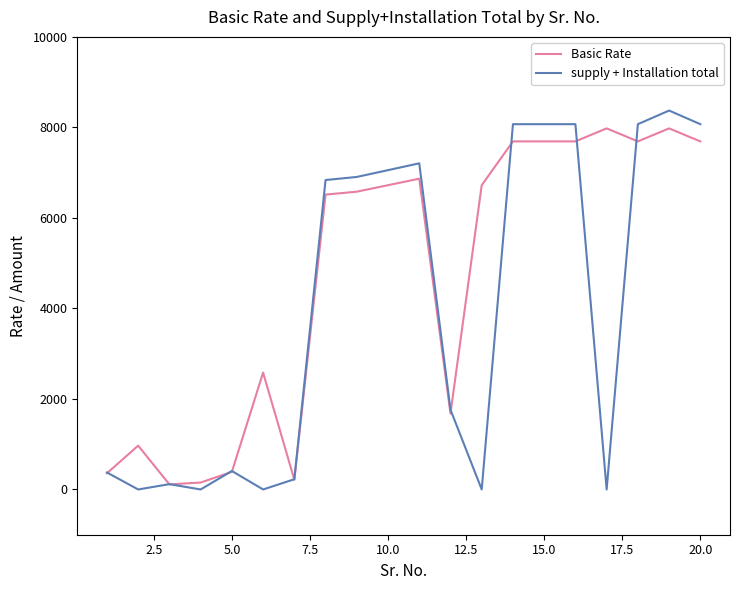

List the series in order of their overall mean, lowest first.

supply + Installation total, Basic Rate